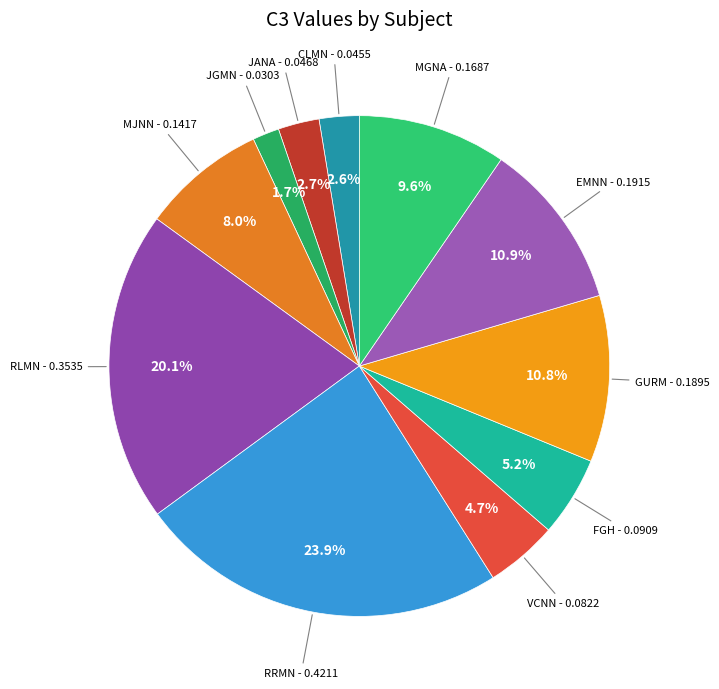

Rank the categories by value from highest to lowest.

RRMN, RLMN, EMNN, GURM, MGNA, MJNN, FGH, VCNN, JANA, CLMN, JGMN